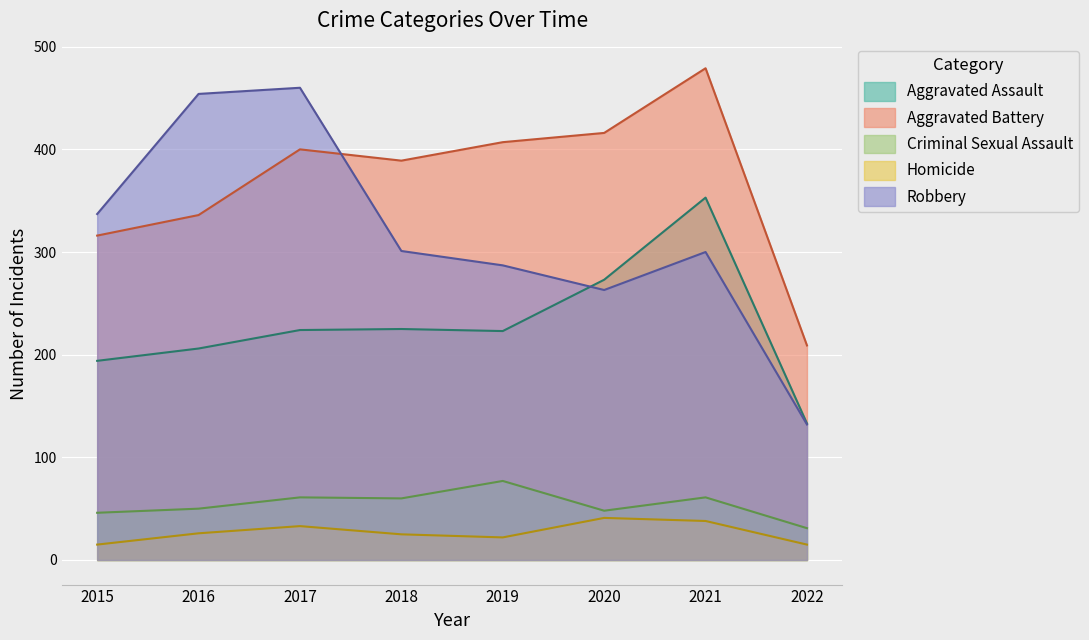

At which category is the sum across all series the highest?

2021